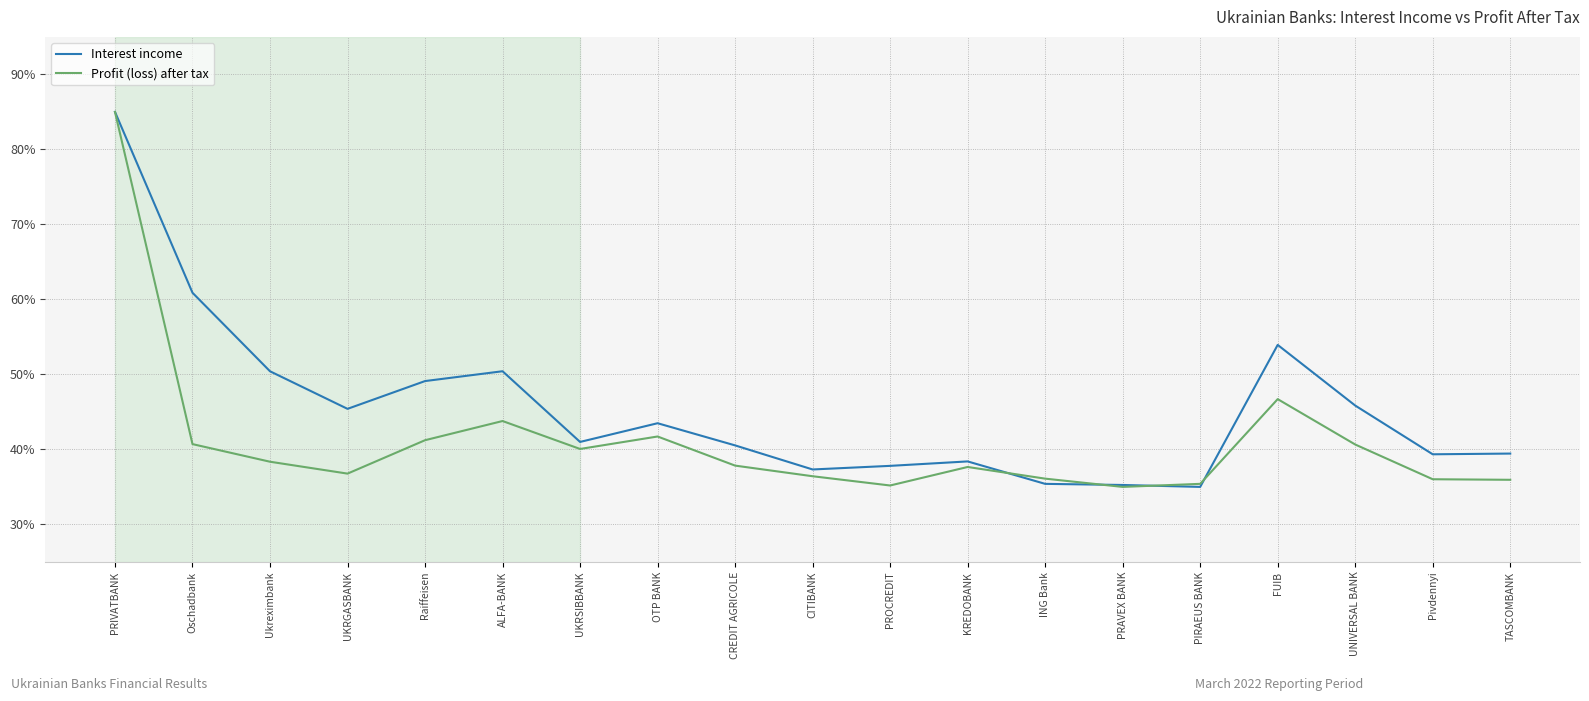

True or false: Interest income has more than 1 points higher than both neighbors.

True